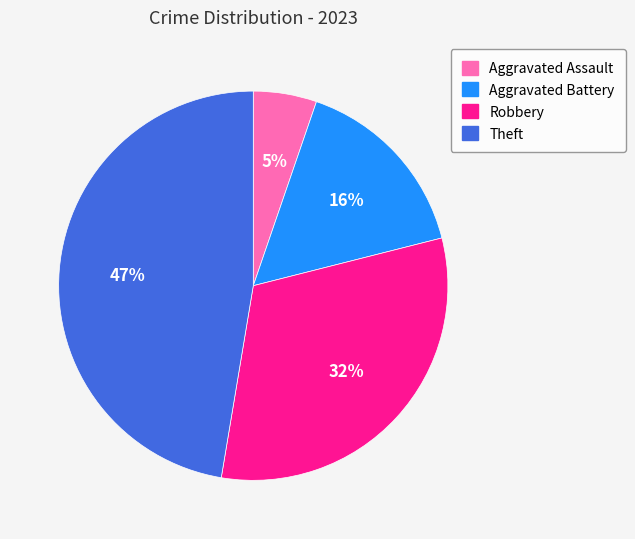

Do Theft and Aggravated Battery together represent more than half of the pie?

Yes